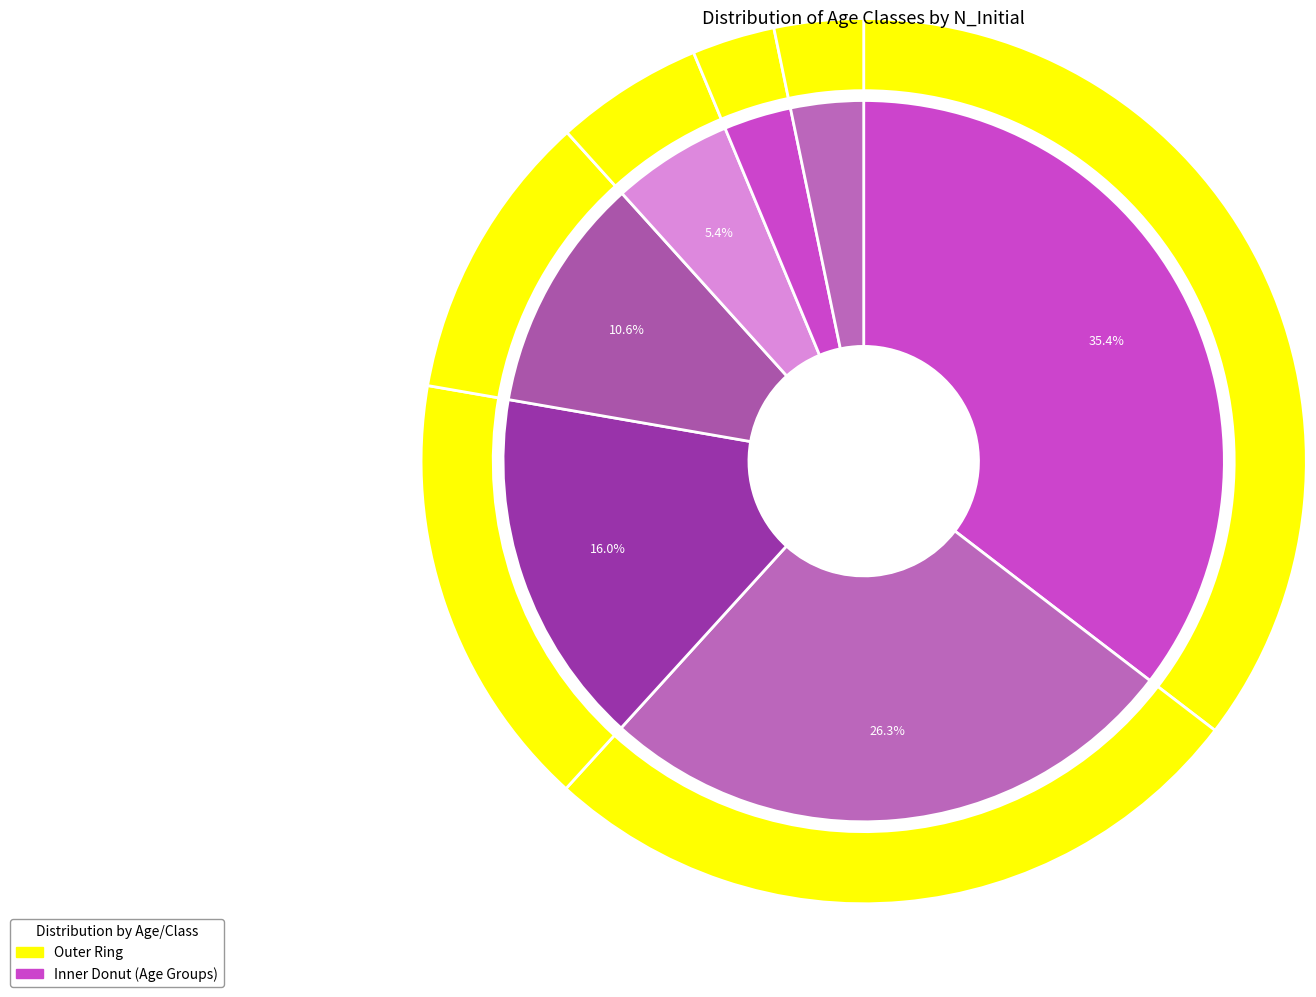

The 0 slice represents 12% of the pie. True or false?

False